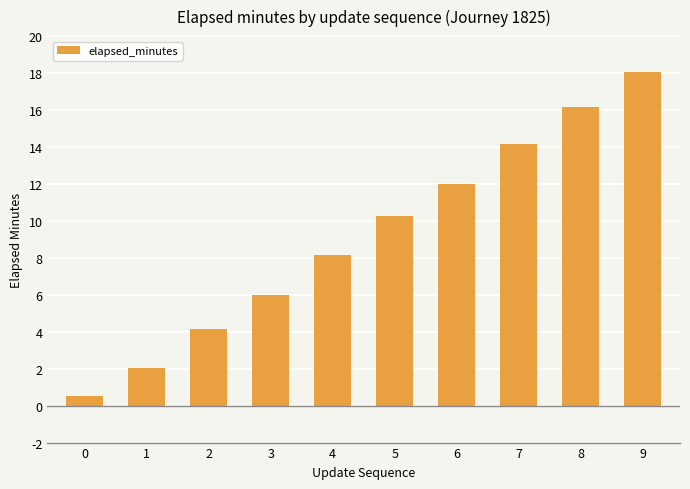

What is the average value?

9.2